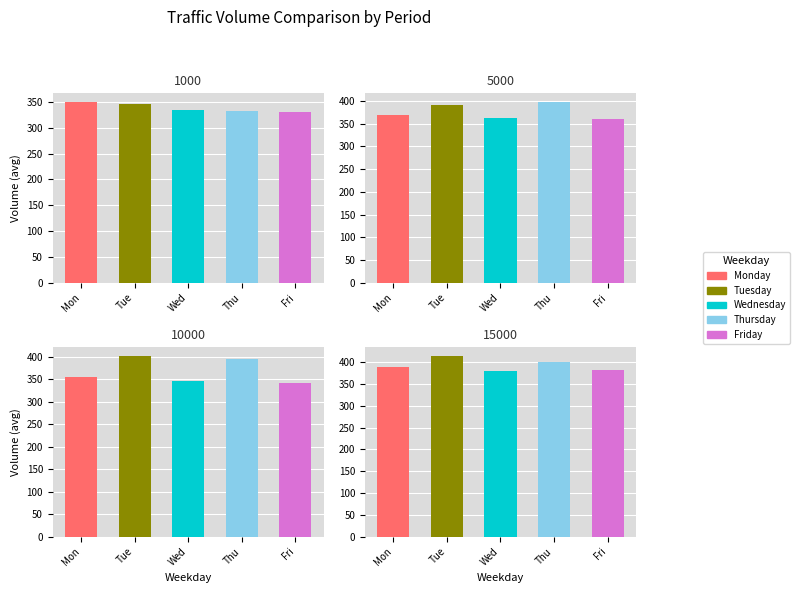

What is the average value of the Monday series?

365